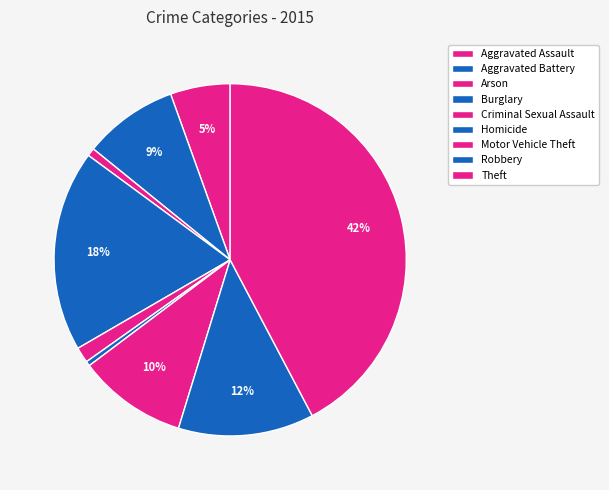

What is the largest slice in the pie chart?

Theft